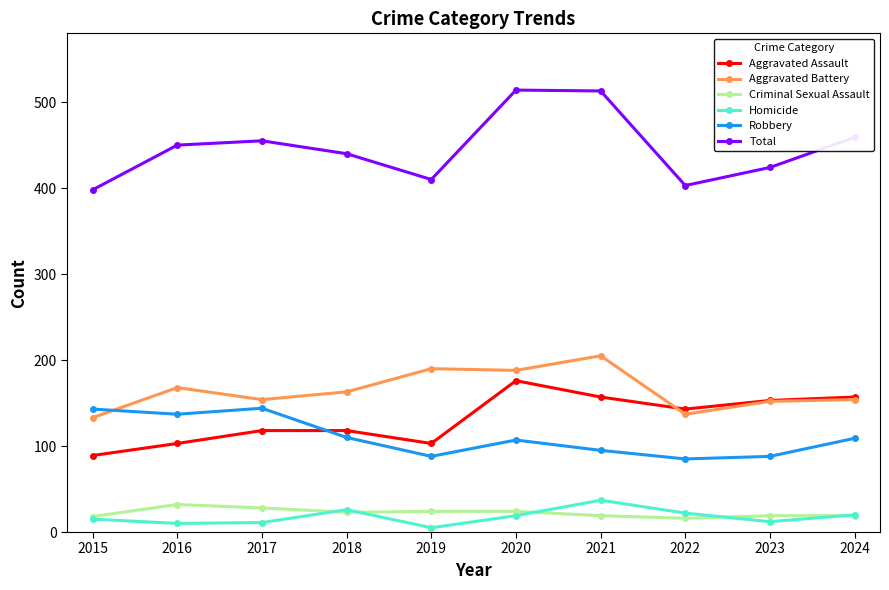

What is the spread (max minus min) of values at 2017?

444